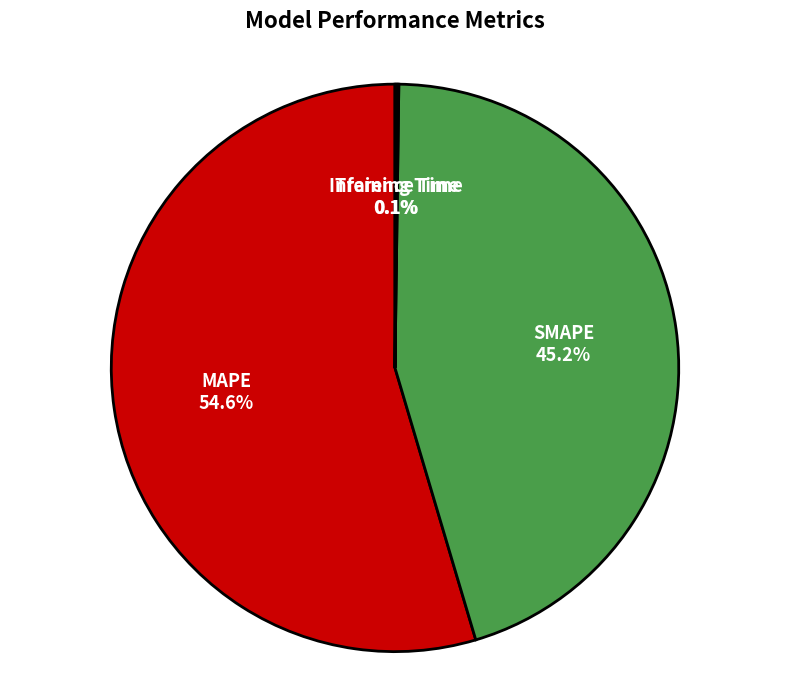

To the nearest percent, what portion does SMAPE represent?

45%